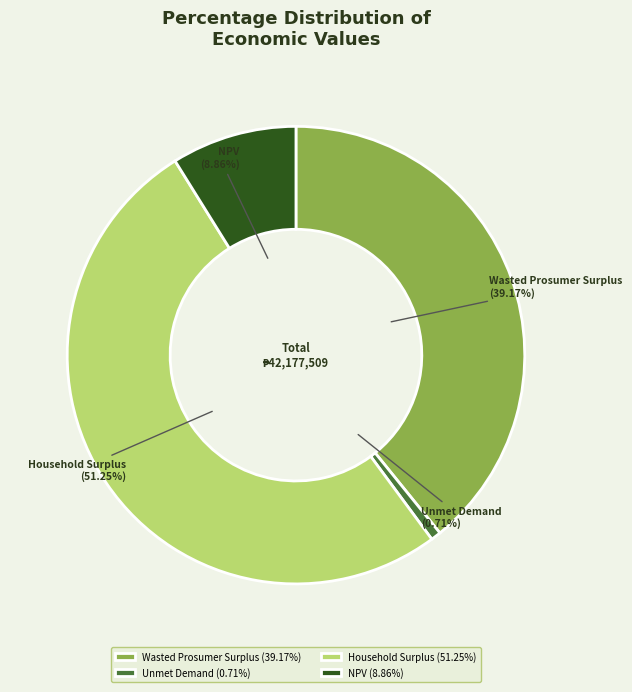

Which category has the smallest portion of the pie?

Unmet Demand